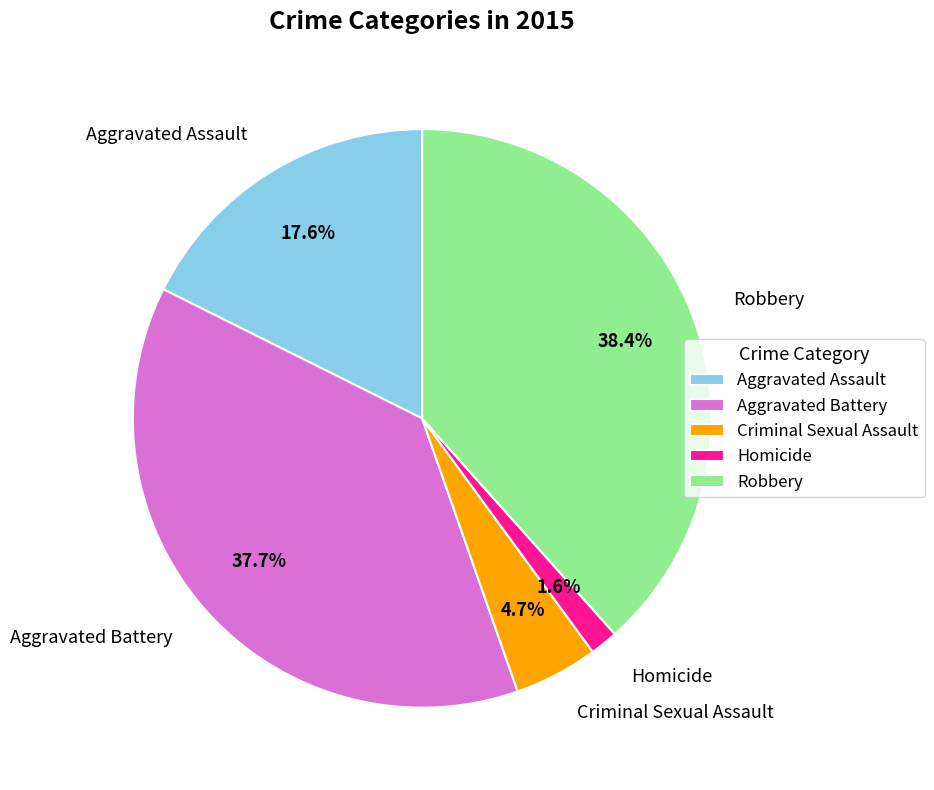

What is the ratio of the value at Aggravated Assault to the value at Aggravated Battery?

0.5